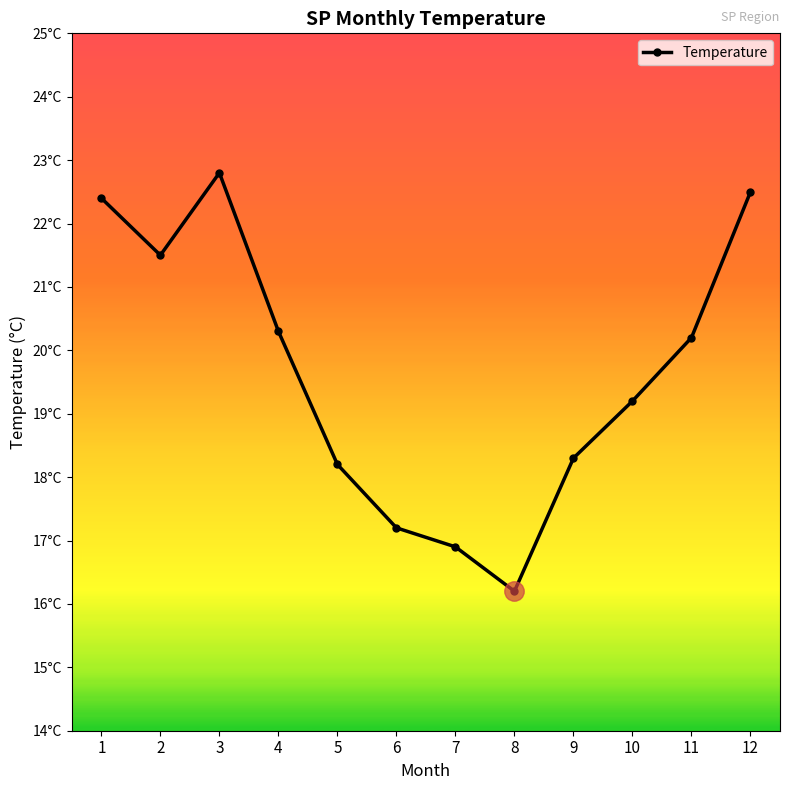

Which has a higher value, 7 or 6?

6